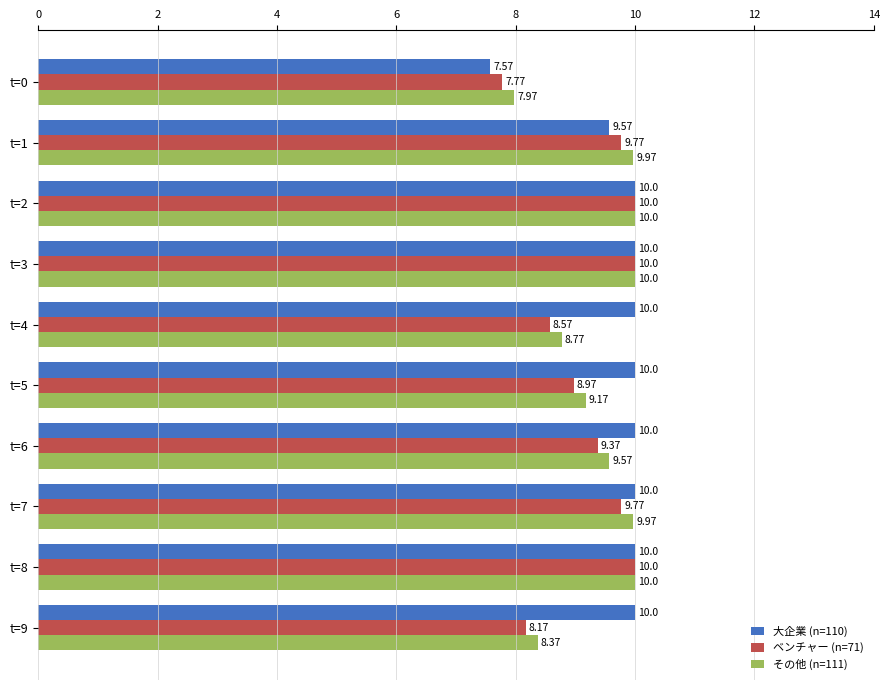

Which series has the largest total across all categories?

大企業 (n=110)